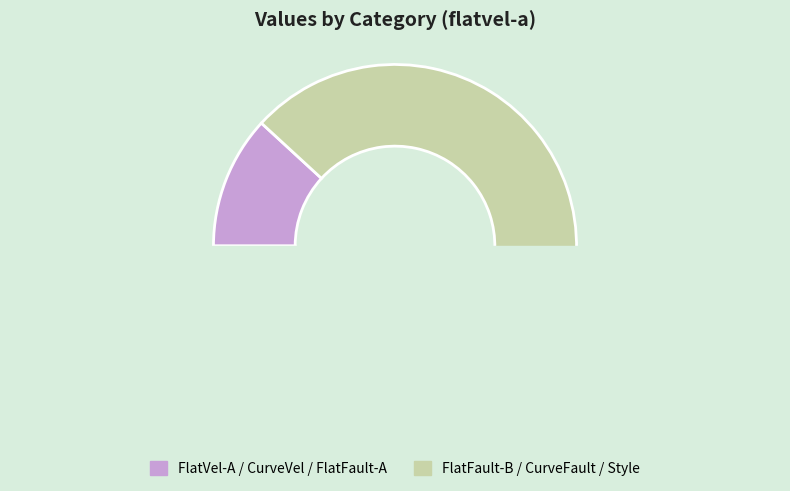

True or false: CurveVel-B accounts for 11% of the total.

False